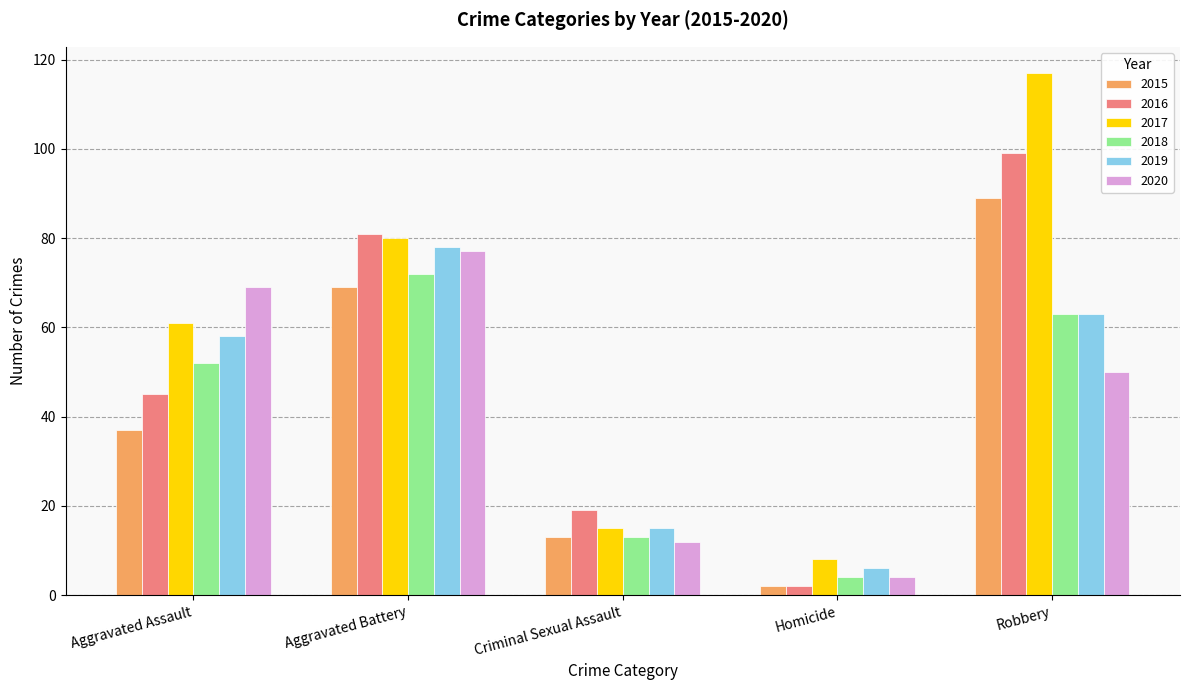

Which series changed the most between Aggravated Battery and Homicide?

2016